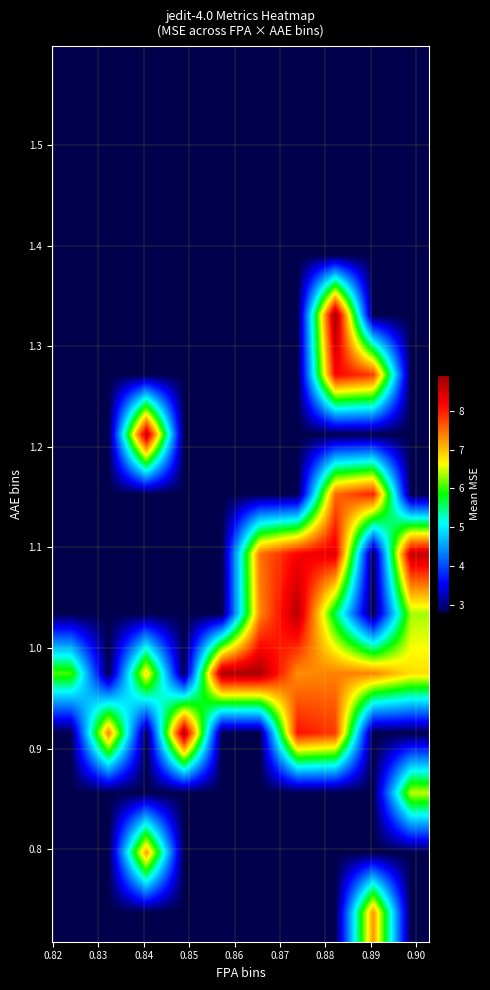

At how many categories does at least one series exceed 4?

10